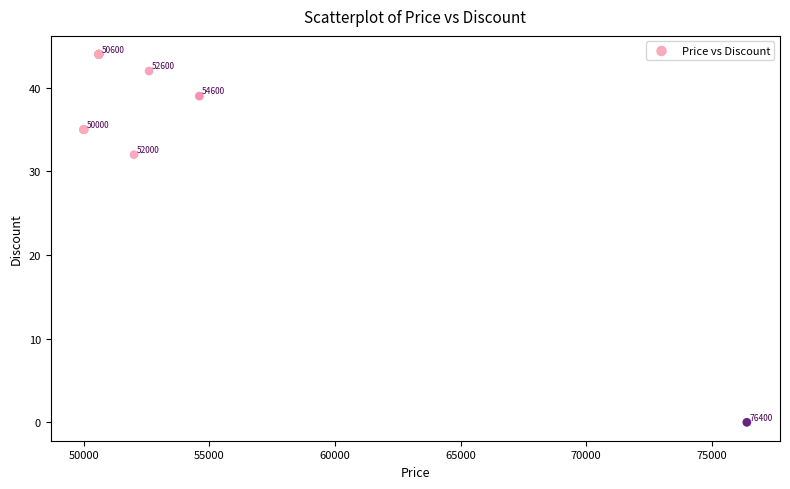

What Y value in the scatter plot is closest to 22?

32